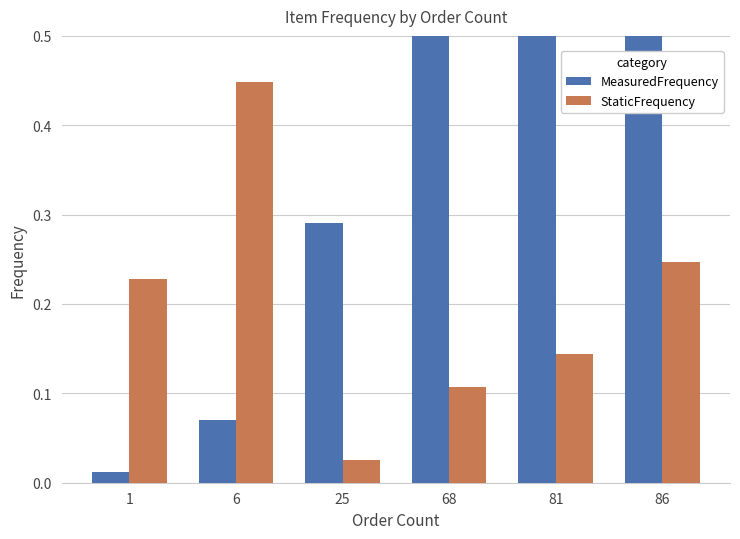

Reading right to left, what are all the values shown in this chart?

MeasuredFrequency: 1.0	0.9	0.8	0.3	0.1	0.0
StaticFrequency: 0.2	0.1	0.1	0.0	0.4	0.2